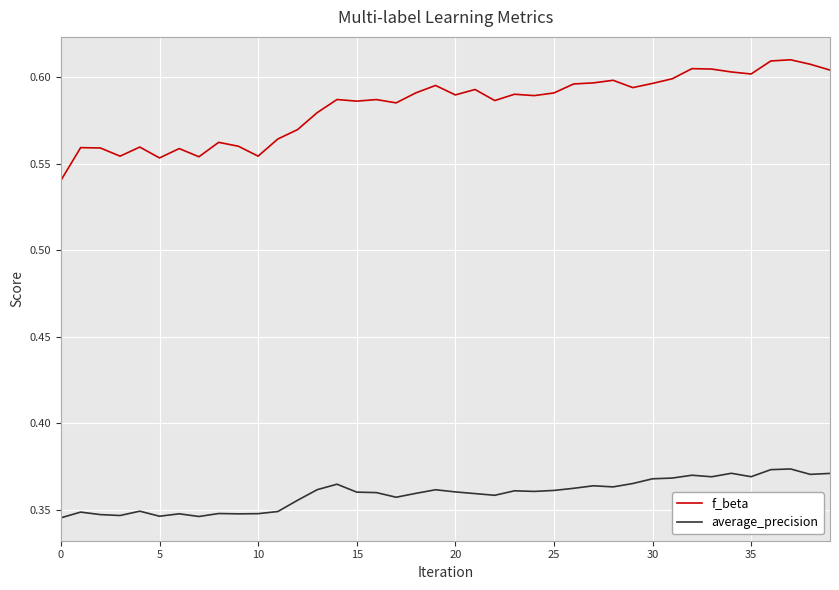

True or false: average_precision and f_beta intersect in this chart.

False